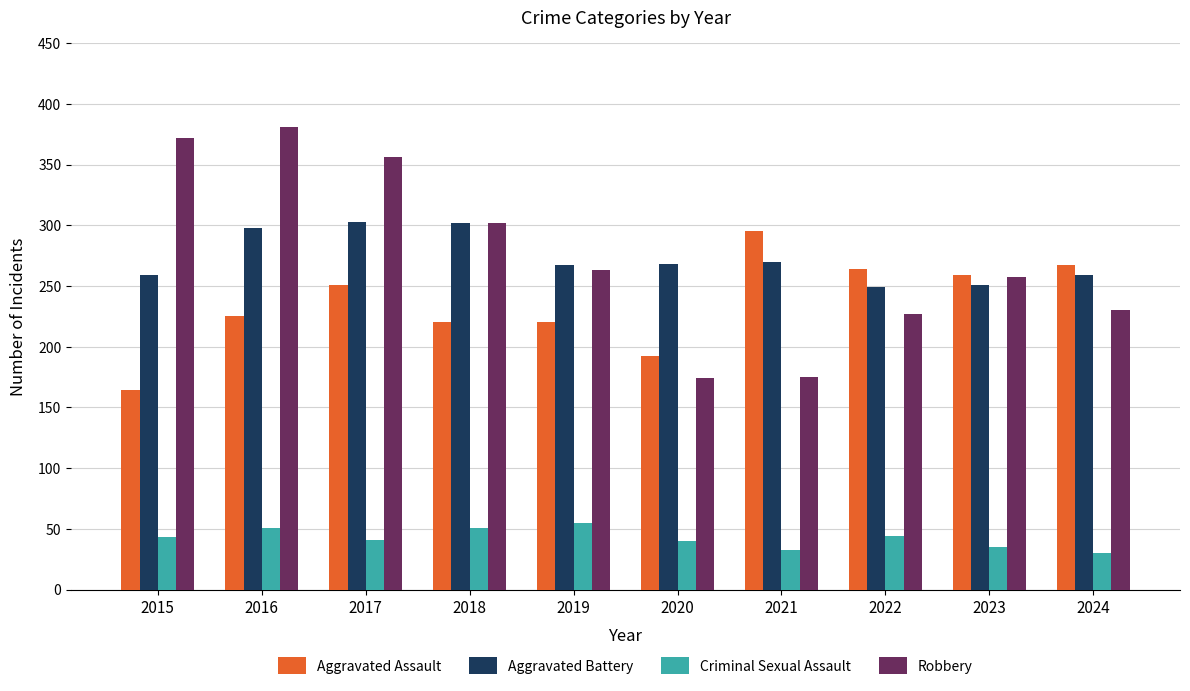

What is the maximum value shown in the chart?

381